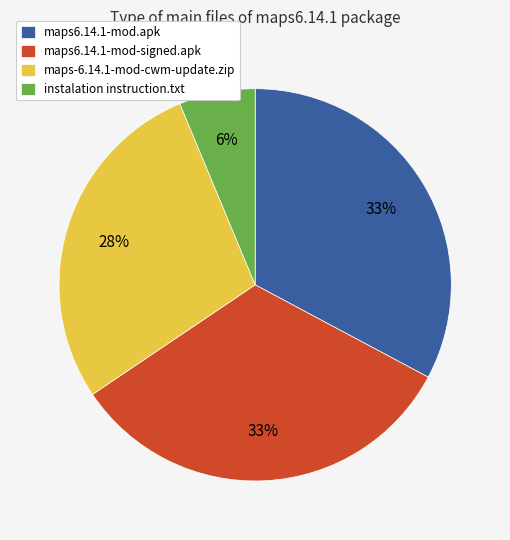

Which has a higher value, maps-6.14.1-mod-cwm-update.zip or instalation instruction.txt?

maps-6.14.1-mod-cwm-update.zip